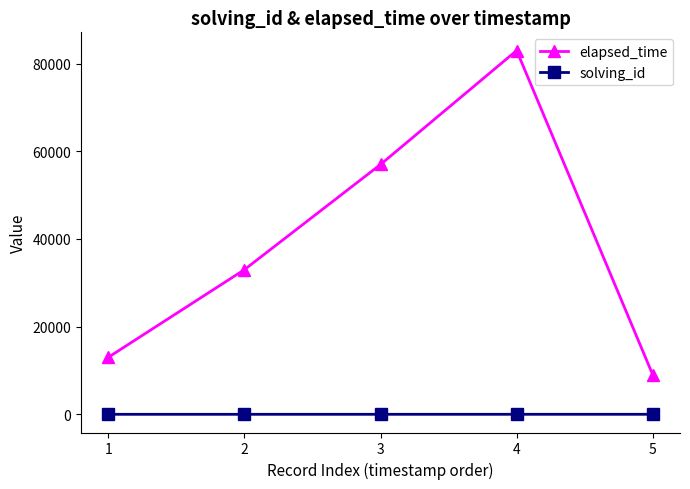

Where is the first local maximum for elapsed_time?

4